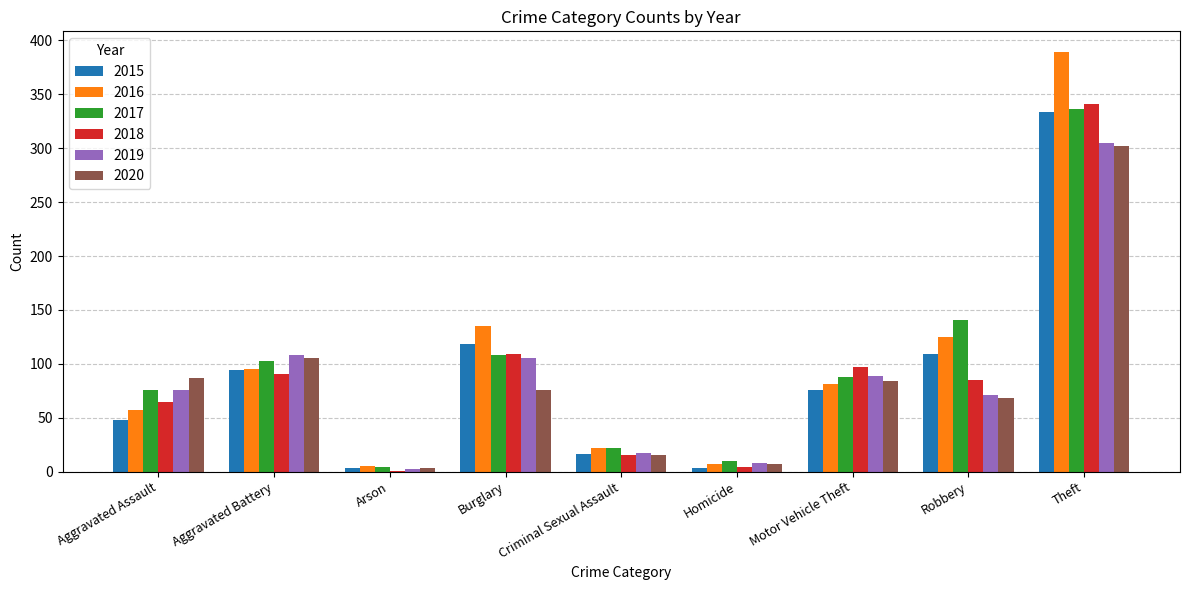

What is the sum of all 2018 values?

808